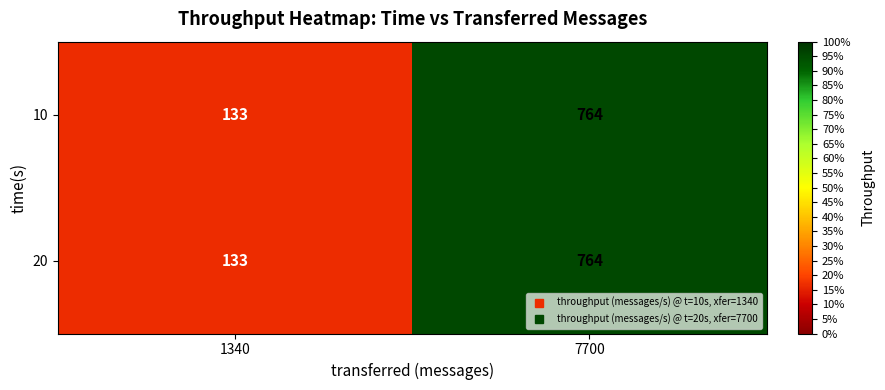

What value does the 20 series have at 1340, to the nearest 10?

130